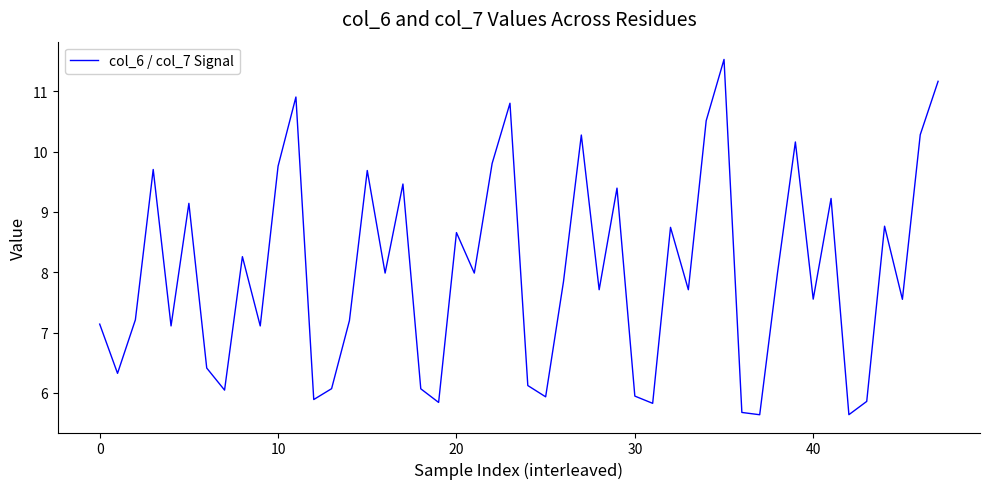

What is the maximum value shown in the chart?

11.5